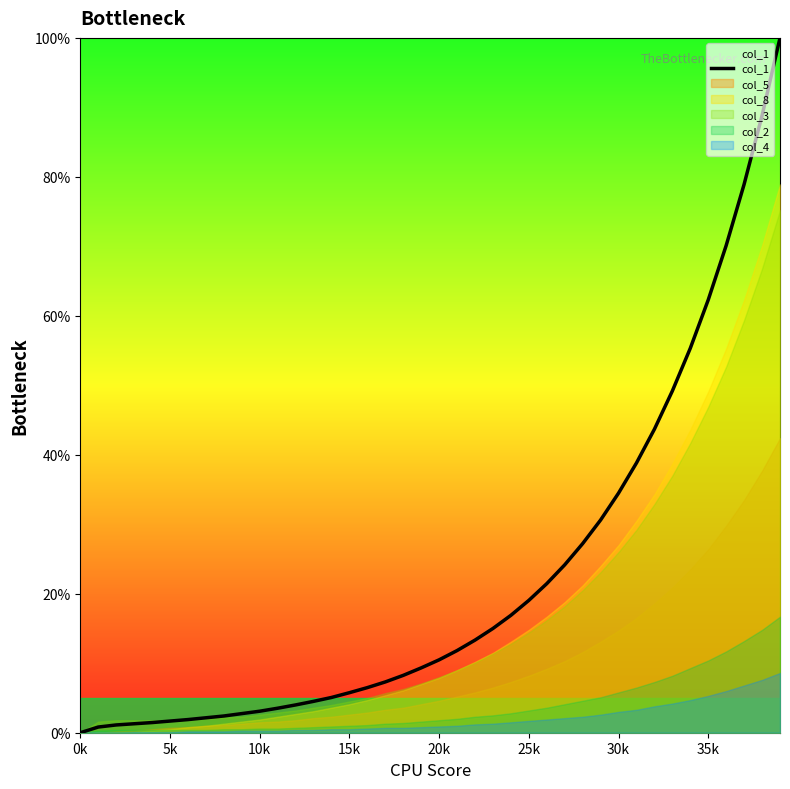

Is it true that col_1 equals 3.1 at 10k?

True